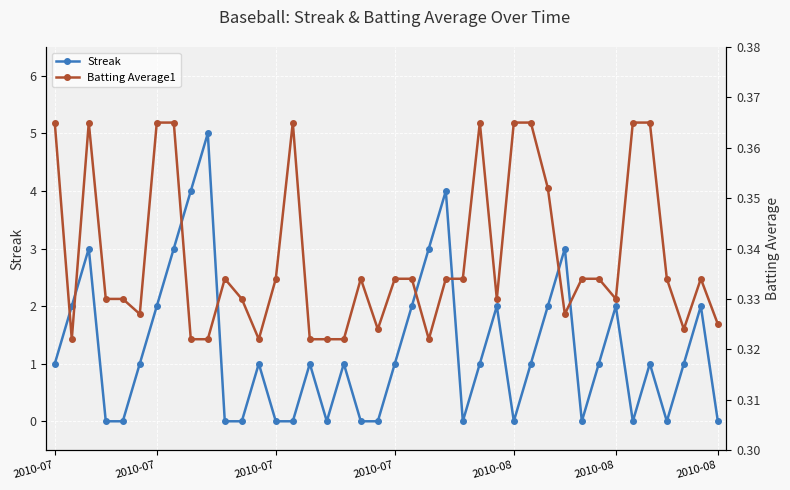

Which label corresponds to the largest value in the chart?

9